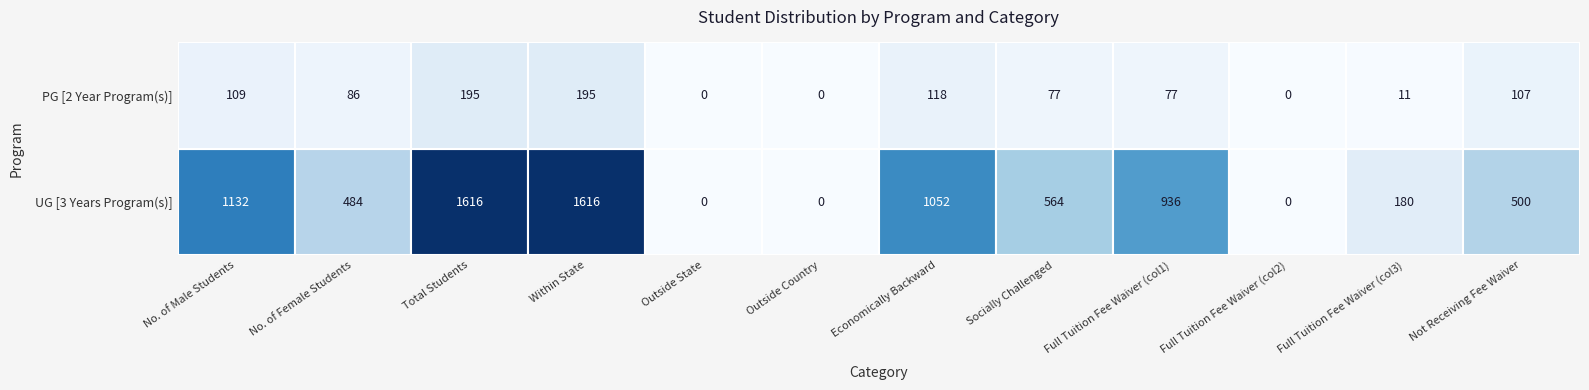

Rank the series by their maximum value, from lowest to highest.

PG [2 Year Program(s)], UG [3 Years Program(s)]